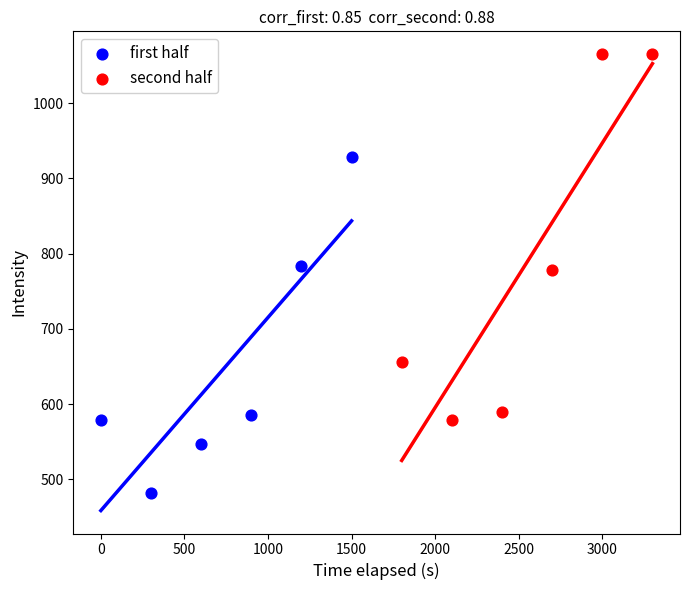

Which series reaches the minimum Y coordinate?

first half